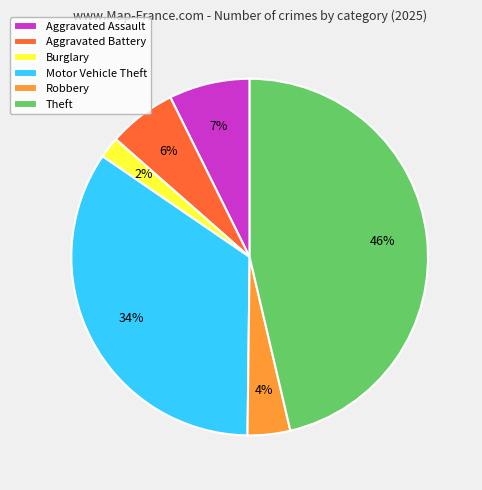

What is the largest slice in the pie chart?

Theft